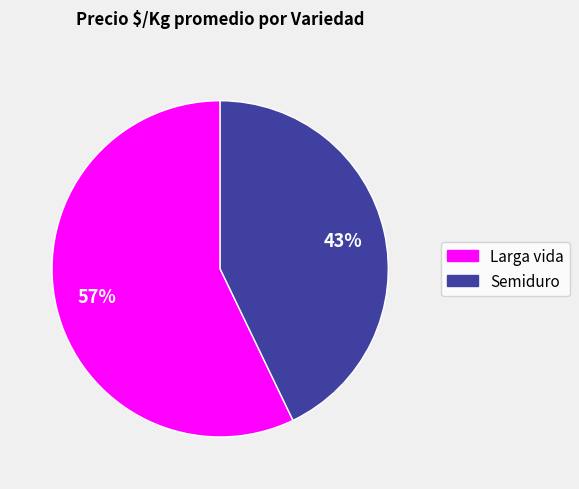

Is there a majority slice in this chart?

Yes